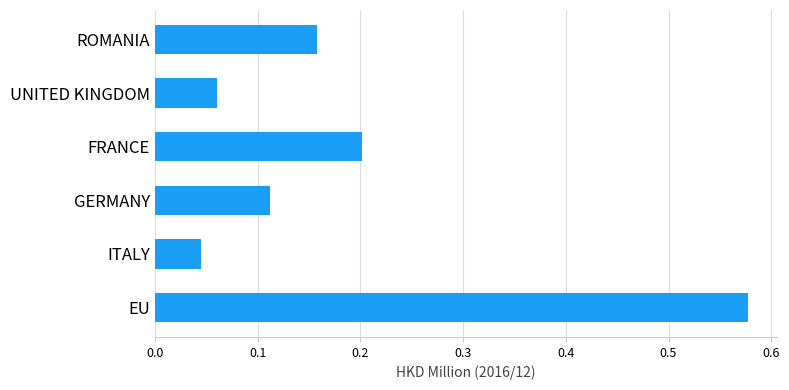

Which has a higher value, EU or ROMANIA?

EU